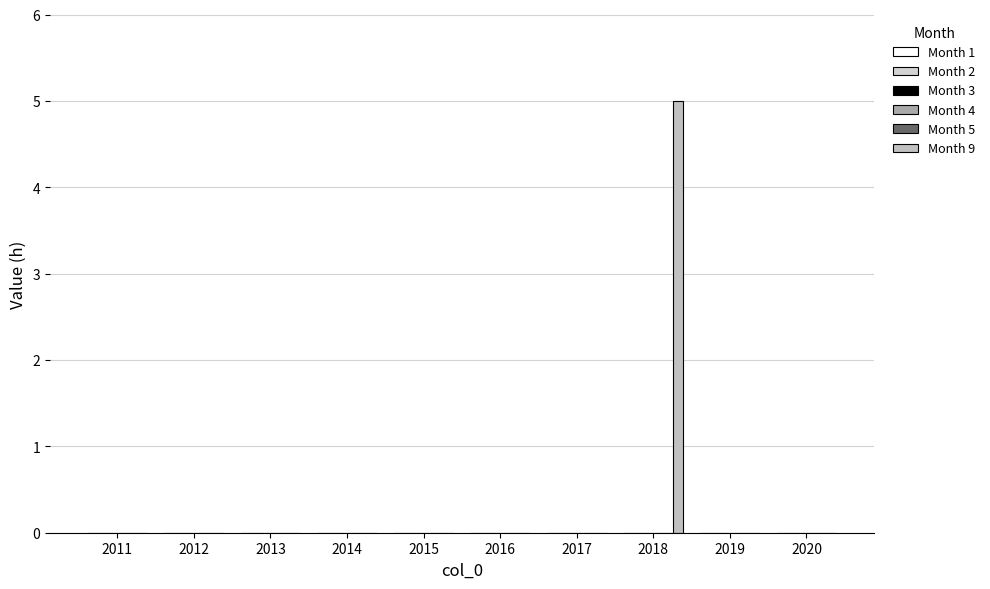

How many data points does each series have?

10